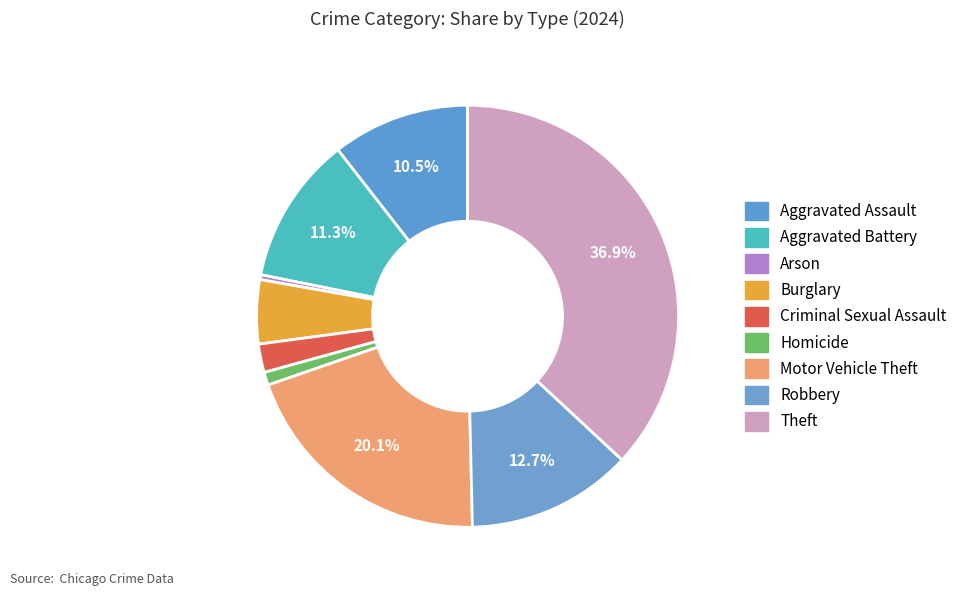

Between Arson and Motor Vehicle Theft, which is larger?

Motor Vehicle Theft